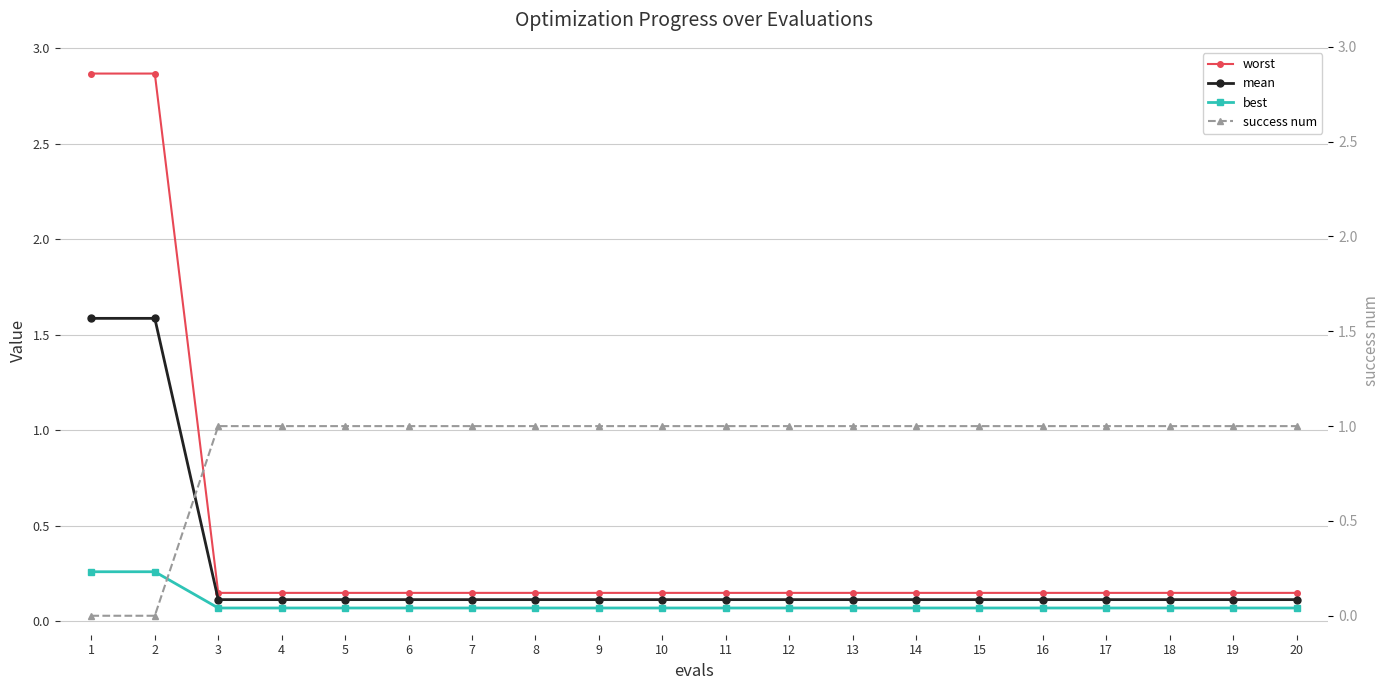

How many lines are shown in the chart?

4